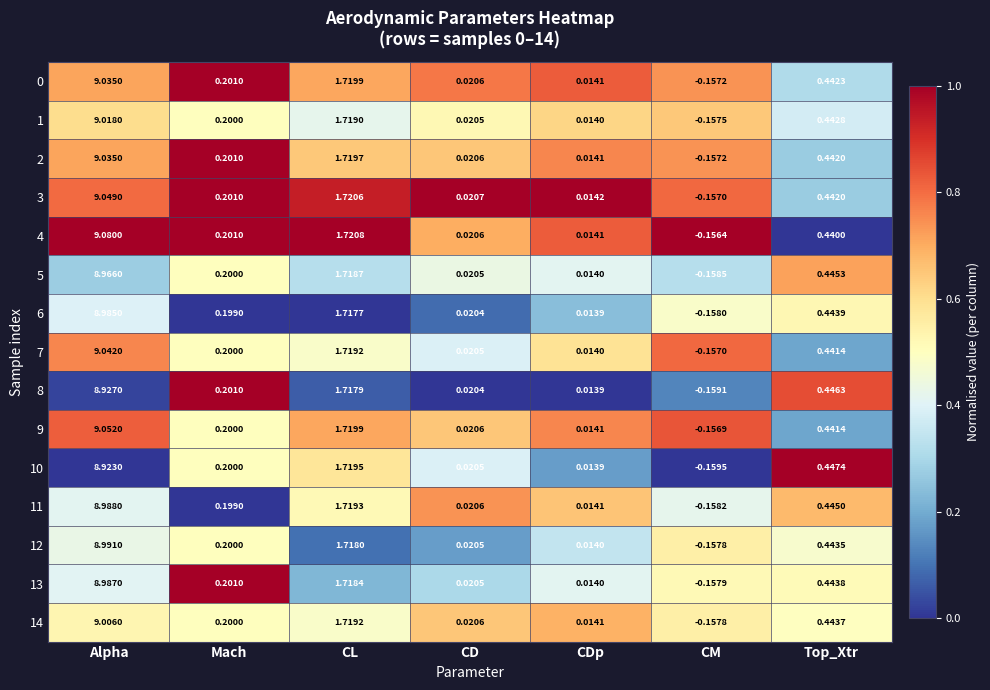

What is the spread (max minus min) of values at Alpha?

0.2